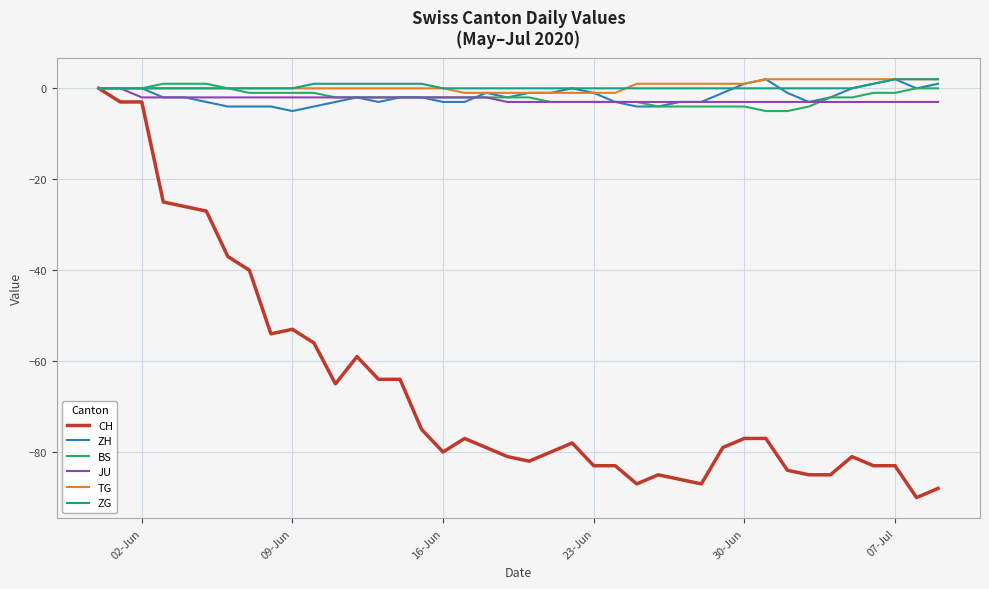

Which series has the largest range (max minus min)?

CH